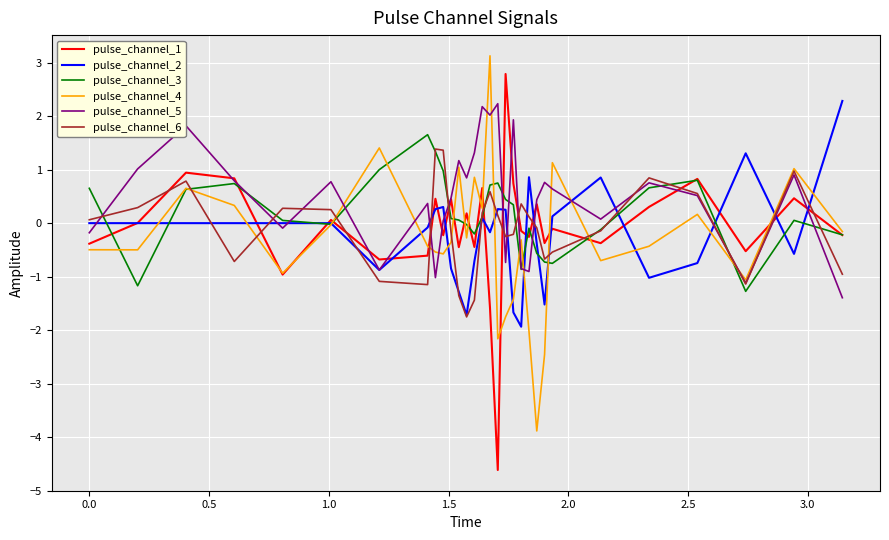

Which series has the widest spread of values?

pulse_channel_1